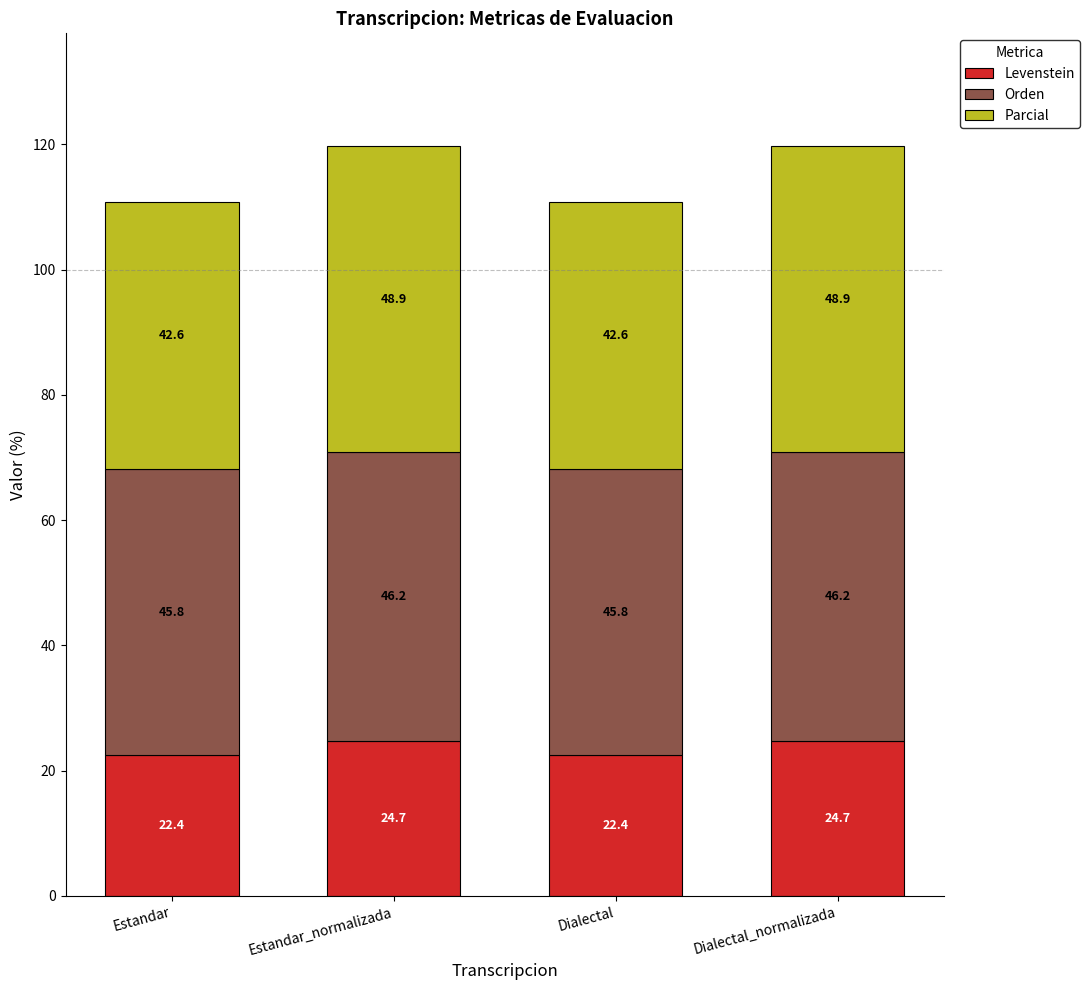

What is the total value across all series at Dialectal?

110.8